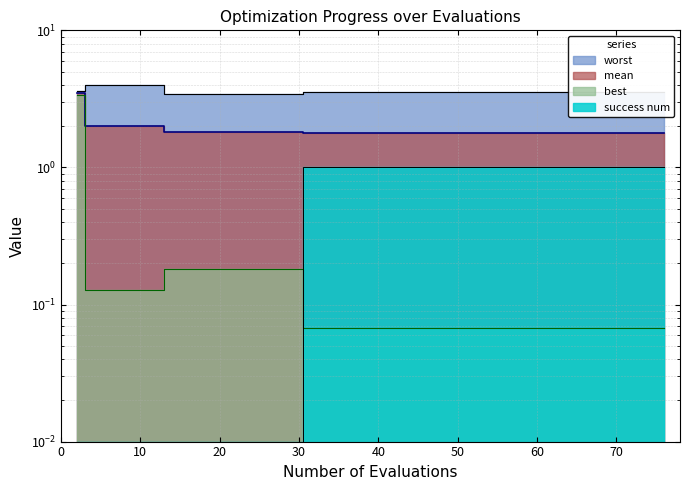

True or false: success num has a value of 0.0 at 4.

False